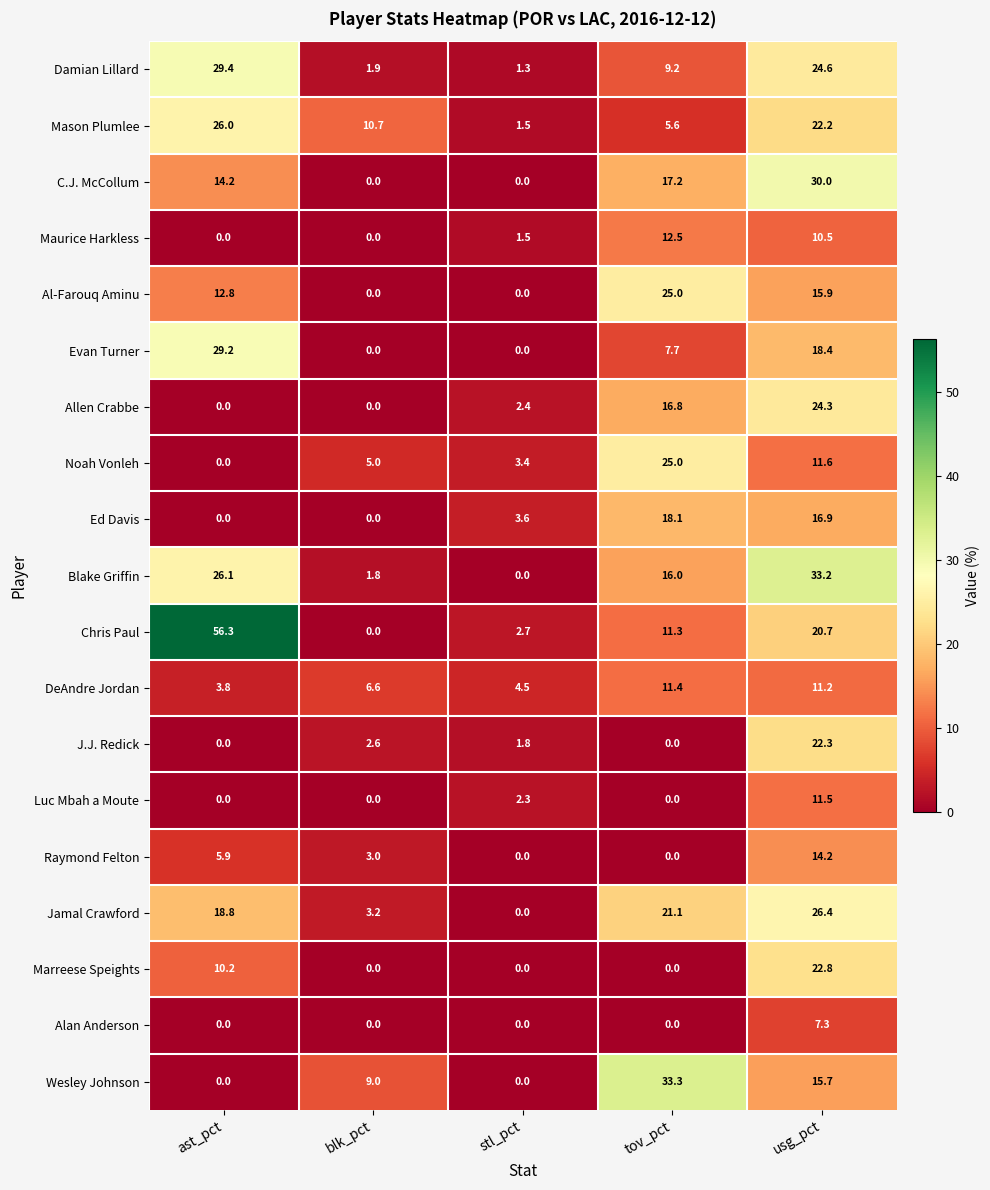

Count the number of categories in the chart.

5